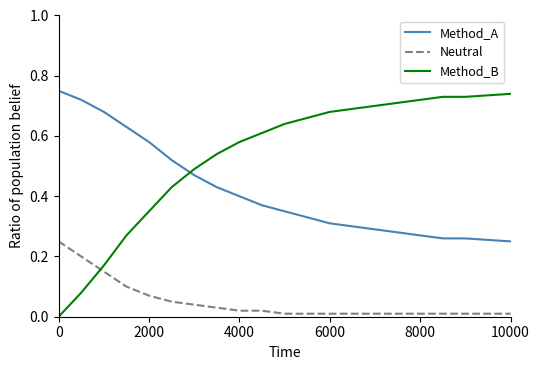

Which series has the largest range (max minus min)?

Method_B